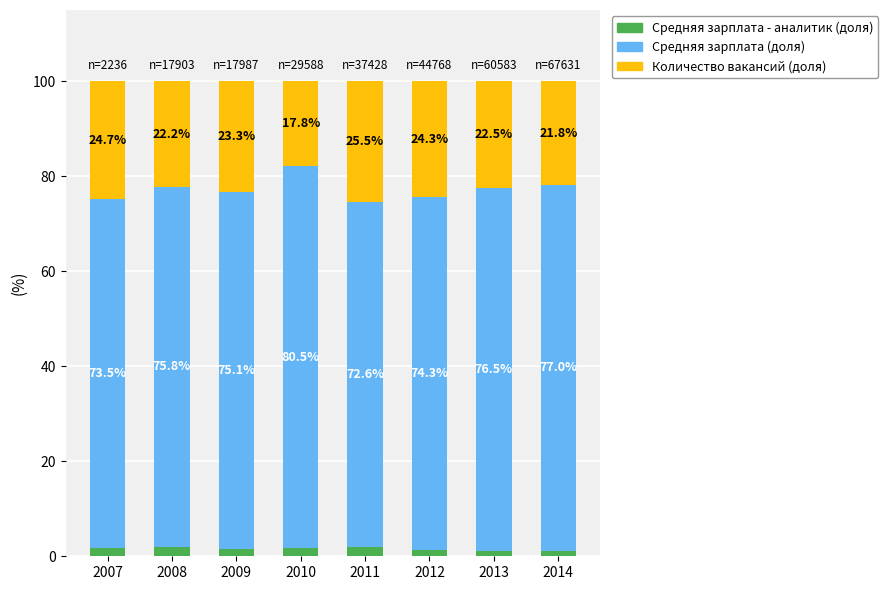

Are the bars grouped side by side (vs. stacked)?

No